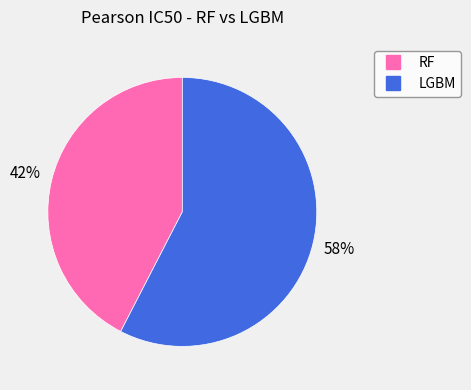

Is the sum of LGBM and RF greater than half?

Yes